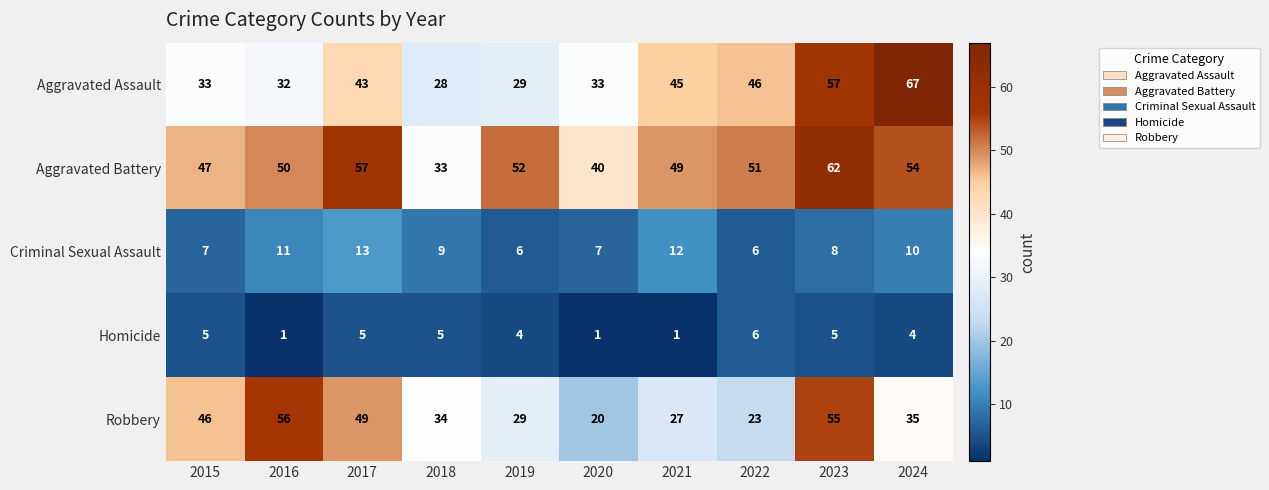

Which series changed the most between 2019 and 2020?

Aggravated Battery